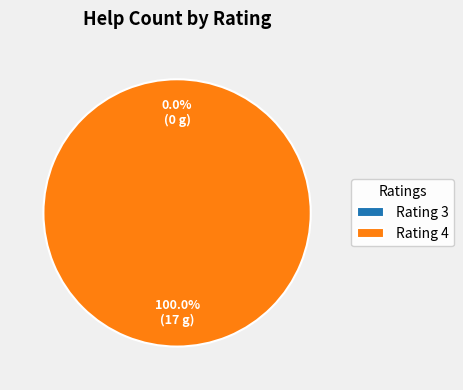

To the nearest percent, what is the difference between the largest and smallest slice percentages?

100%